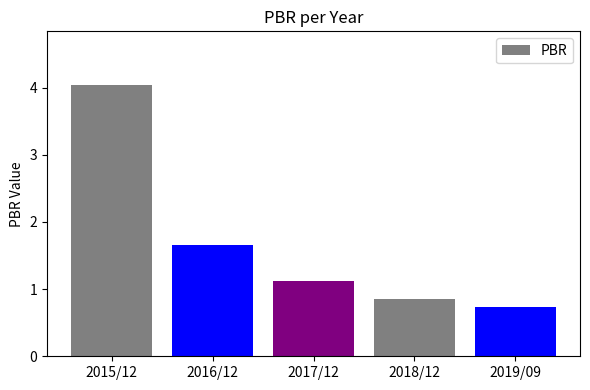

What is the minimum value shown in the chart?

0.7